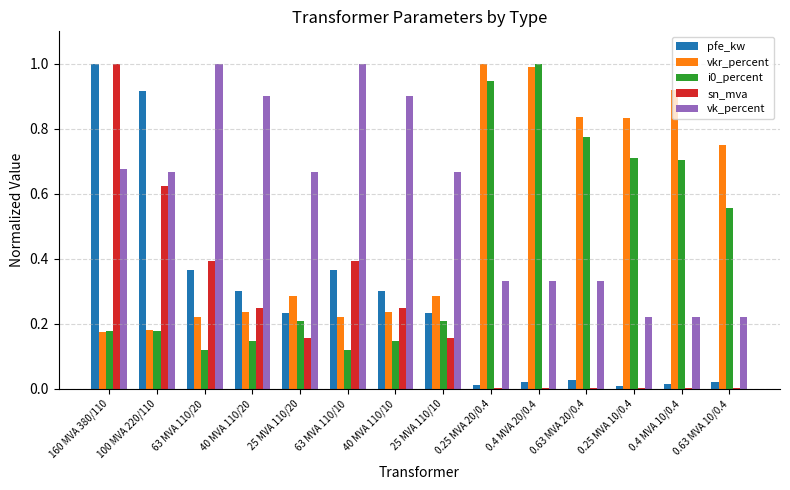

The value of sn_mva at 63 MVA 110/20 is 0.1. True or false?

False